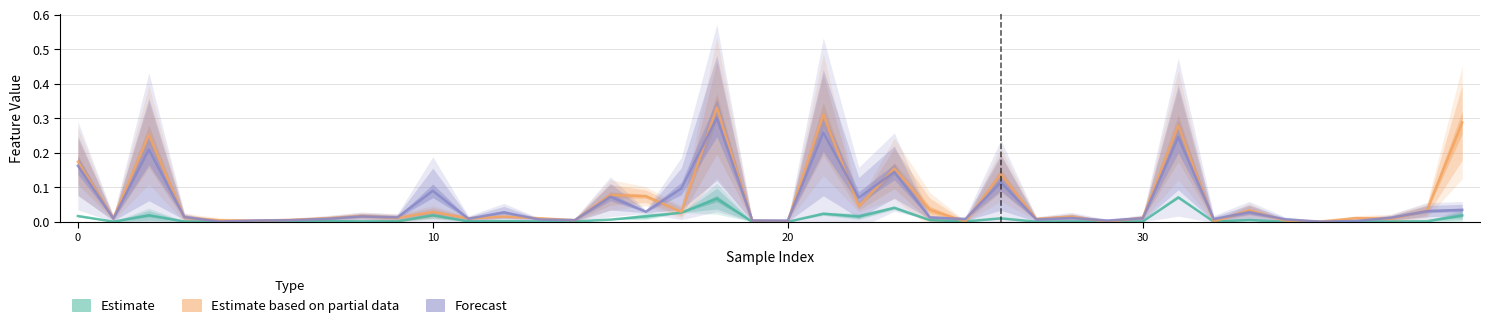

Which series has the widest spread of values?

Estimate based on partial data